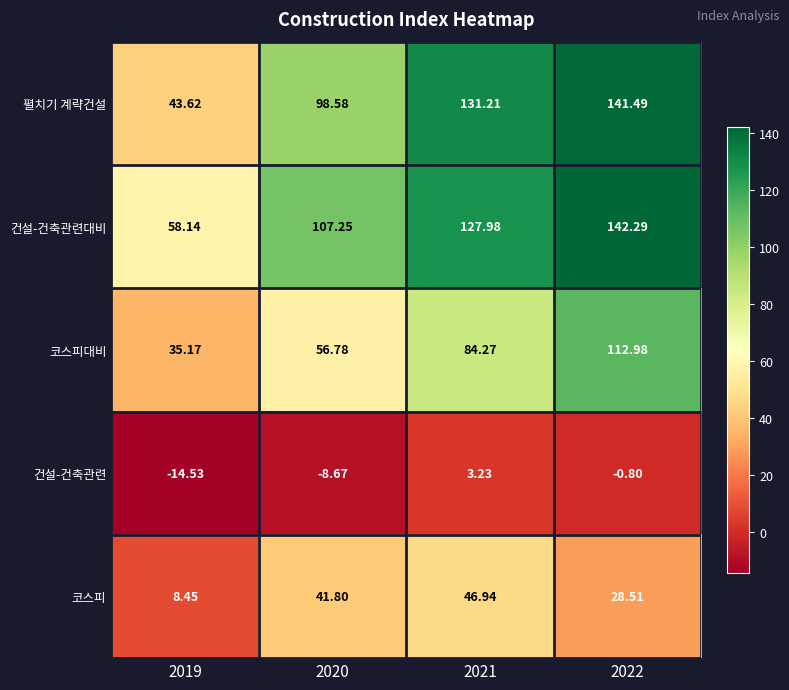

Which series has the largest total across all categories?

건설-건축관련대비